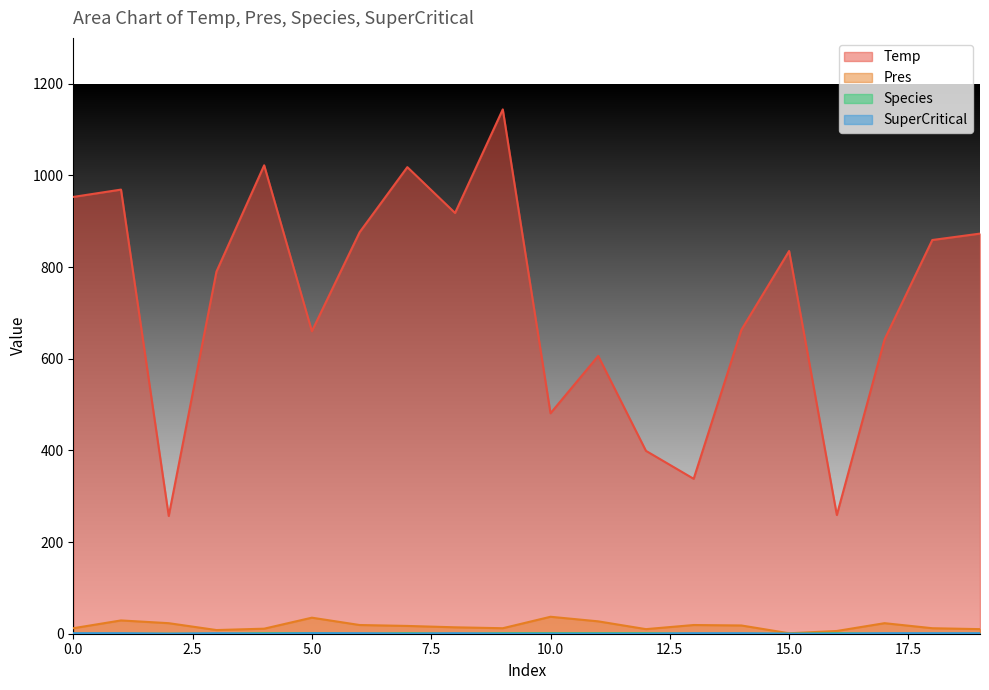

What is the total value across all series at 10.0?

519